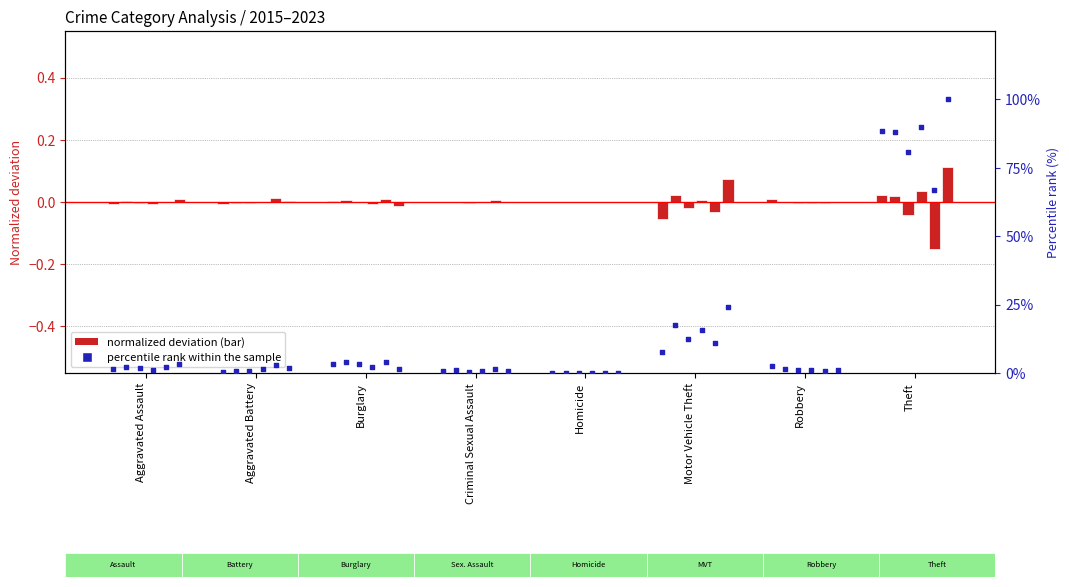

Between Aggravated Battery and Theft, which is larger?

Theft